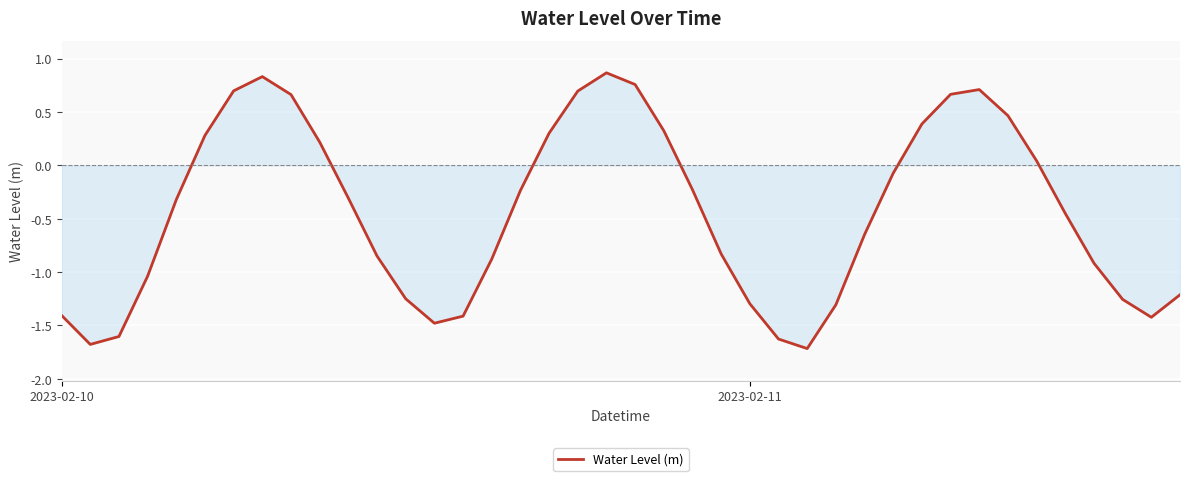

What is the smallest value displayed?

-1.7